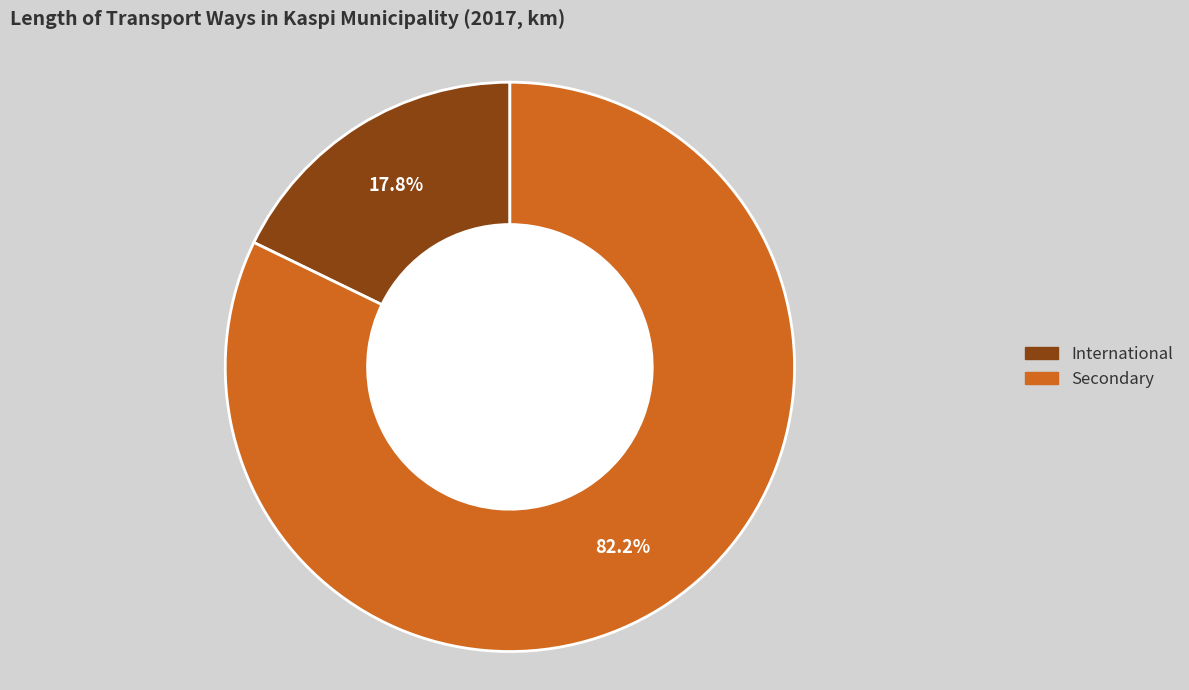

Does International represent more than half of the total?

No